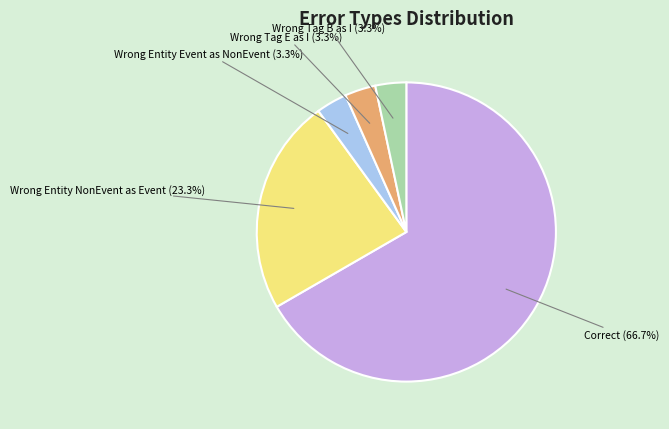

Is there a majority slice in this chart?

Yes